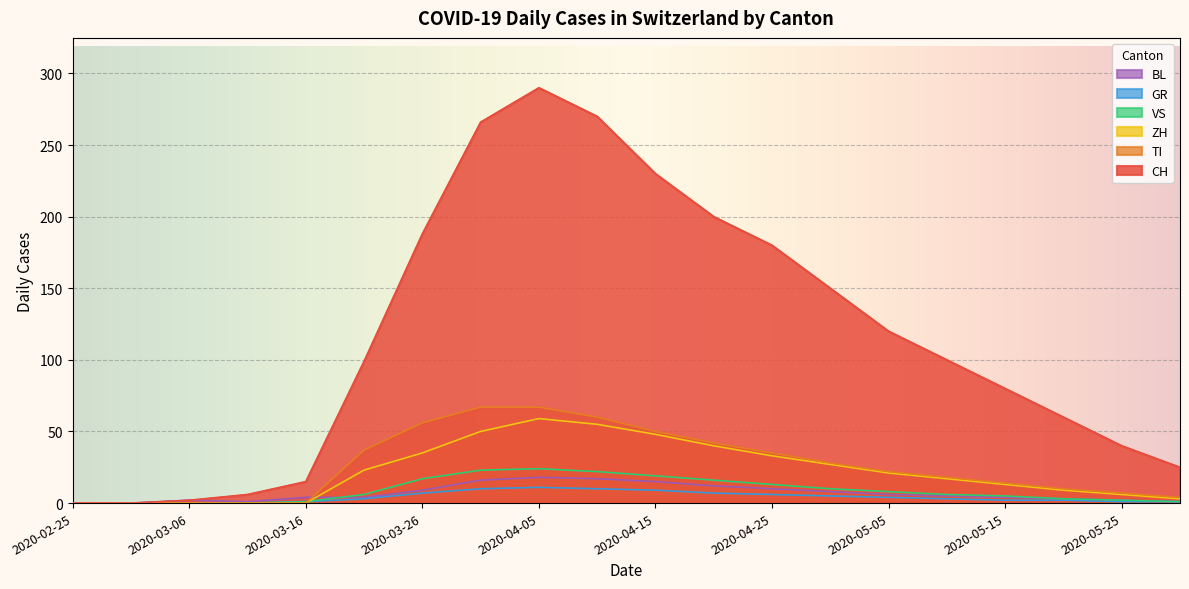

Reading left to right, list all the values displayed in this chart.

CH: 2020-02-25=0	2020-03-01=0	2020-03-06=2	2020-03-11=6	2020-03-16=15	2020-03-21=99	2020-03-26=188	2020-03-31=266	2020-04-05=290	2020-04-10=270	2020-04-15=230	2020-04-20=200	2020-04-25=180	2020-04-30=150	2020-05-05=120	2020-05-10=100	2020-05-15=80	2020-05-20=60	2020-05-25=40	2020-05-30=25
TI: 2020-02-25=0	2020-03-01=0	2020-03-06=0	2020-03-11=0	2020-03-16=0	2020-03-21=37	2020-03-26=56	2020-03-31=67	2020-04-05=67	2020-04-10=60	2020-04-15=50	2020-04-20=42	2020-04-25=35	2020-04-30=28	2020-05-05=22	2020-05-10=18	2020-05-15=14	2020-05-20=10	2020-05-25=7	2020-05-30=4
ZH: 2020-02-25=0	2020-03-01=0	2020-03-06=0	2020-03-11=0	2020-03-16=0	2020-03-21=23	2020-03-26=35	2020-03-31=50	2020-04-05=59	2020-04-10=55	2020-04-15=48	2020-04-20=40	2020-04-25=33	2020-04-30=27	2020-05-05=21	2020-05-10=17	2020-05-15=13	2020-05-20=9	2020-05-25=6	2020-05-30=3
GR: 2020-02-25=0	2020-03-01=0	2020-03-06=0	2020-03-11=0	2020-03-16=1	2020-03-21=3	2020-03-26=7	2020-03-31=10	2020-04-05=11	2020-04-10=10	2020-04-15=9	2020-04-20=7	2020-04-25=6	2020-04-30=5	2020-05-05=4	2020-05-10=3	2020-05-15=2	2020-05-20=2	2020-05-25=1	2020-05-30=1
VS: 2020-02-25=0	2020-03-01=0	2020-03-06=0	2020-03-11=0	2020-03-16=1	2020-03-21=6	2020-03-26=17	2020-03-31=23	2020-04-05=24	2020-04-10=22	2020-04-15=19	2020-04-20=16	2020-04-25=13	2020-04-30=10	2020-05-05=8	2020-05-10=6	2020-05-15=5	2020-05-20=3	2020-05-25=2	2020-05-30=1
BL: 2020-02-25=0	2020-03-01=0	2020-03-06=2	2020-03-11=1	2020-03-16=4	2020-03-21=4	2020-03-26=9	2020-03-31=16	2020-04-05=18	2020-04-10=17	2020-04-15=15	2020-04-20=12	2020-04-25=10	2020-04-30=8	2020-05-05=6	2020-05-10=5	2020-05-15=4	2020-05-20=3	2020-05-25=2	2020-05-30=1